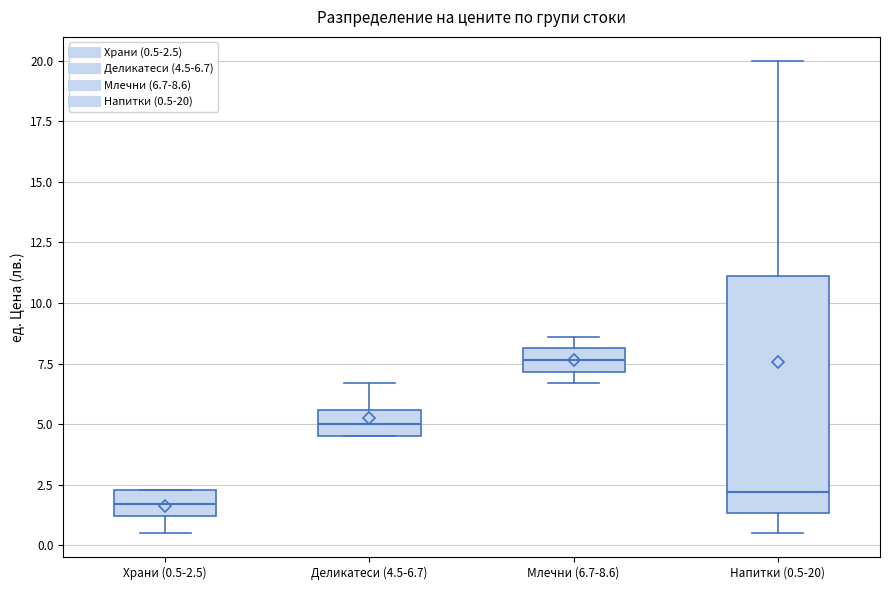

Reading left to right, read every box against the y-axis: the position of its median line, the range the box covers, and the ends of its whiskers. The values are not printed on the chart, so give them approximately, as read against the axis.

Храни (0.5-2.5): median 1.5, box 1.0 to 2.5, whiskers 0.5 to 2.5
Деликатеси (4.5-6.7): median 5.0, box 4.5 to 5.5, whiskers 4.5 to 6.5
Млечни (6.7-8.6): median 7.5, box 7.0 to 8.0, whiskers 6.5 to 8.5
Напитки (0.5-20): median 2.0, box 1.5 to 11.0, whiskers 0.5 to 20.0